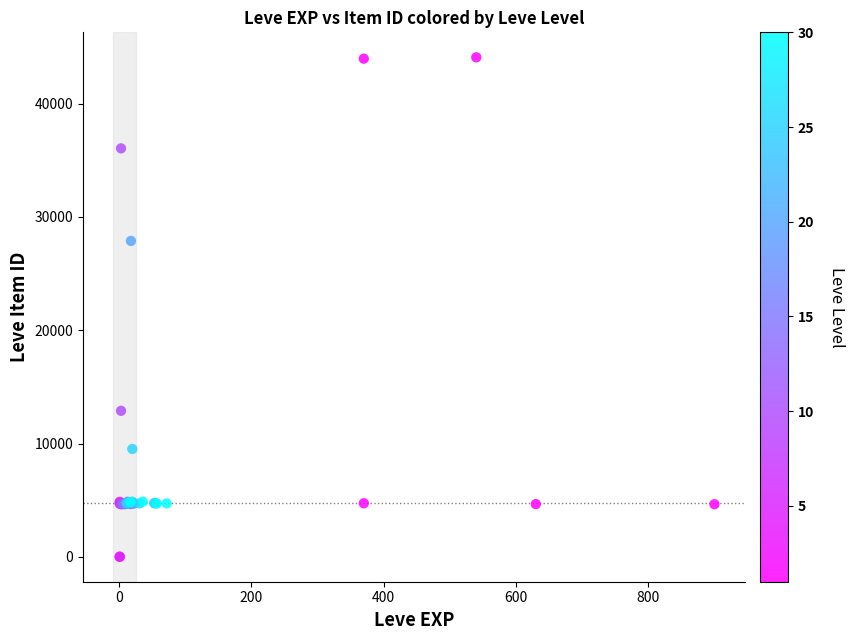

What Y value in the scatter plot is closest to 22048?

27884